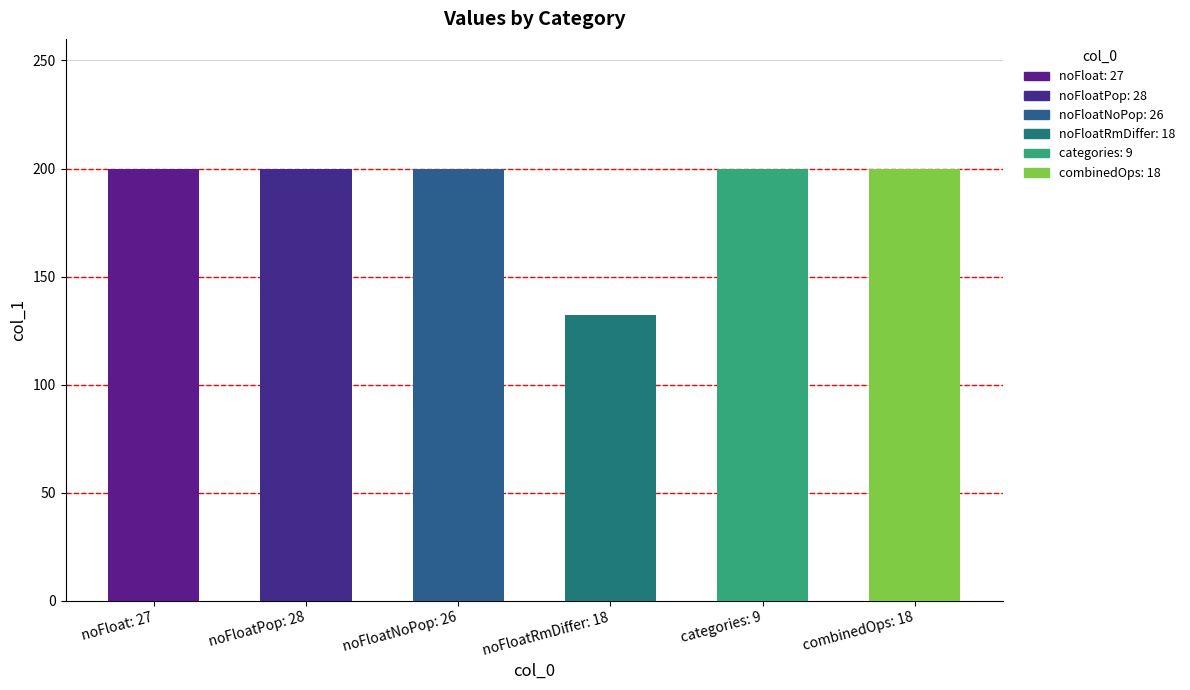

Are the bars grouped side by side (vs. stacked)?

No